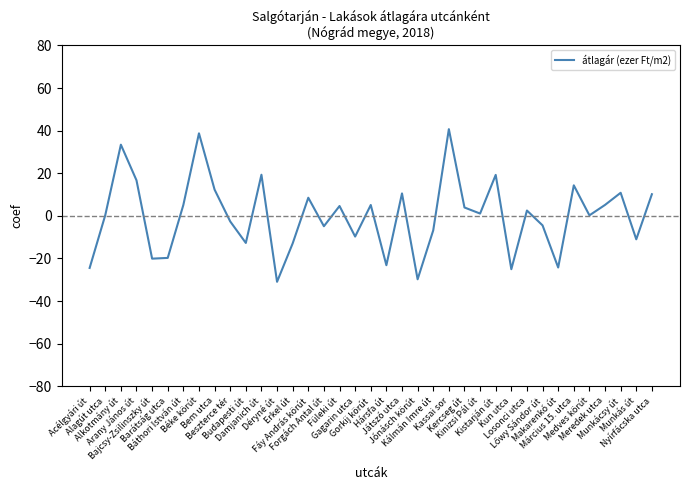

What is the difference between the maximum and minimum values?

71.7